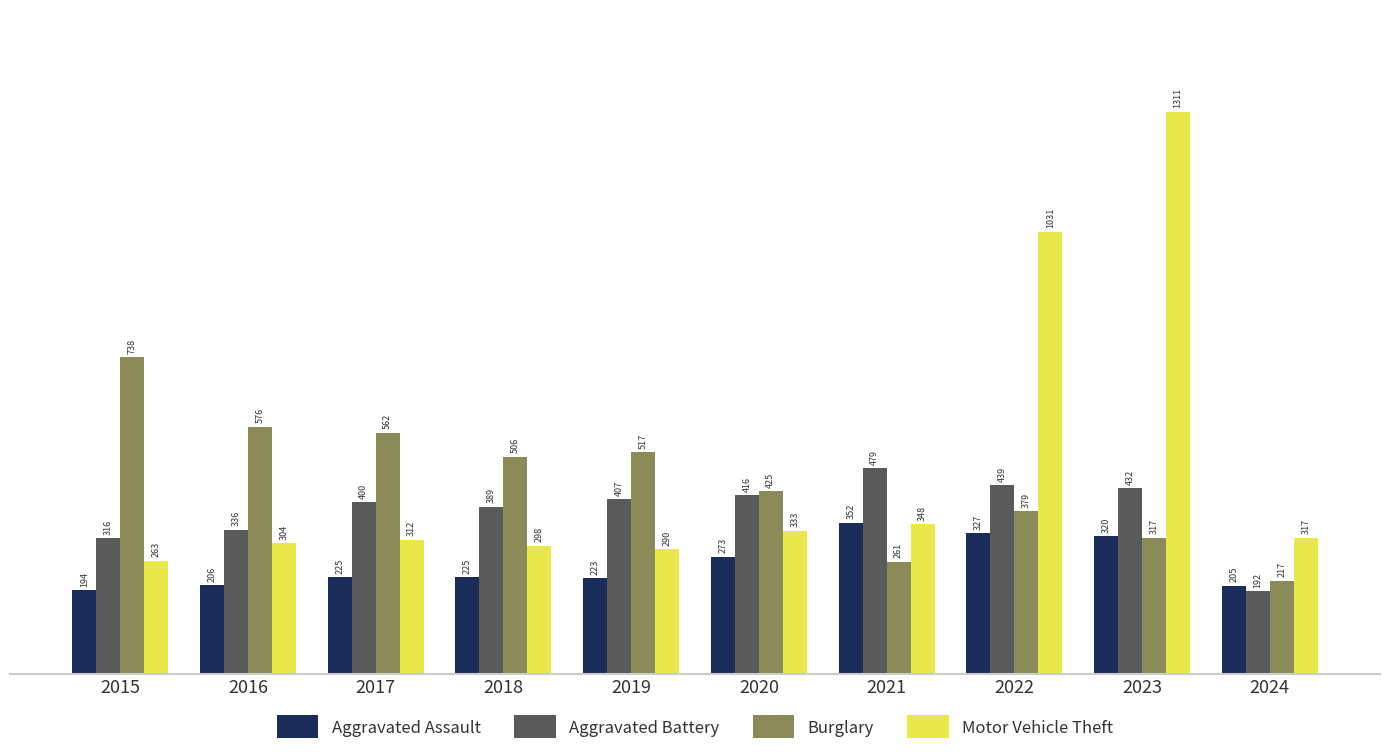

Read the Motor Vehicle Theft value at 2023, to the nearest 10.

1310